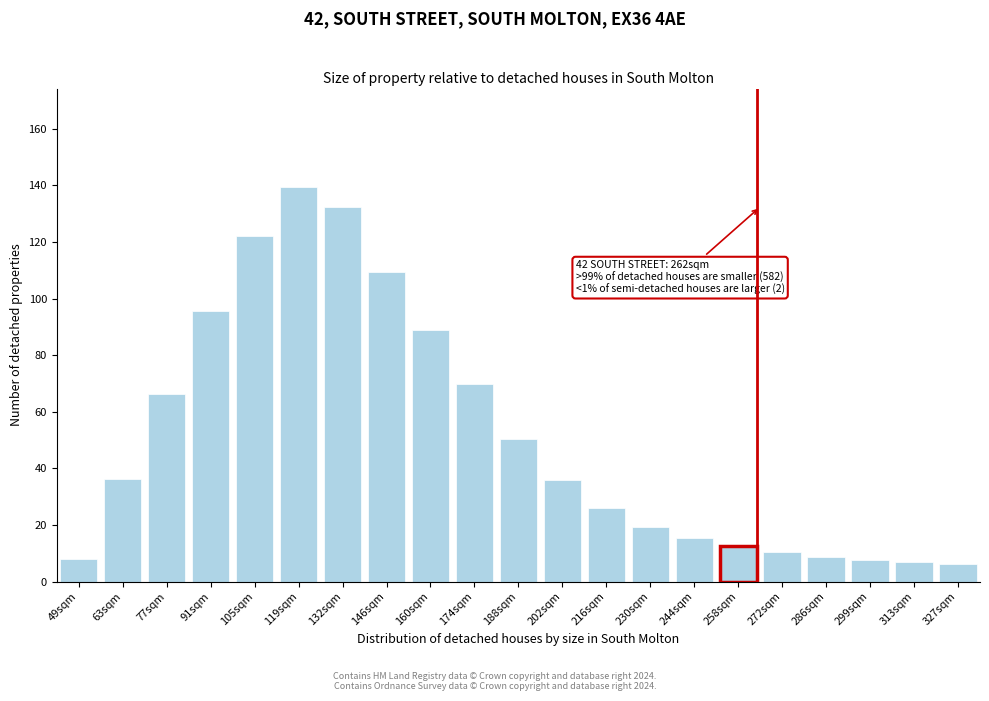

What is the ratio of the value at 272sqm to the value at 313sqm?

1.5